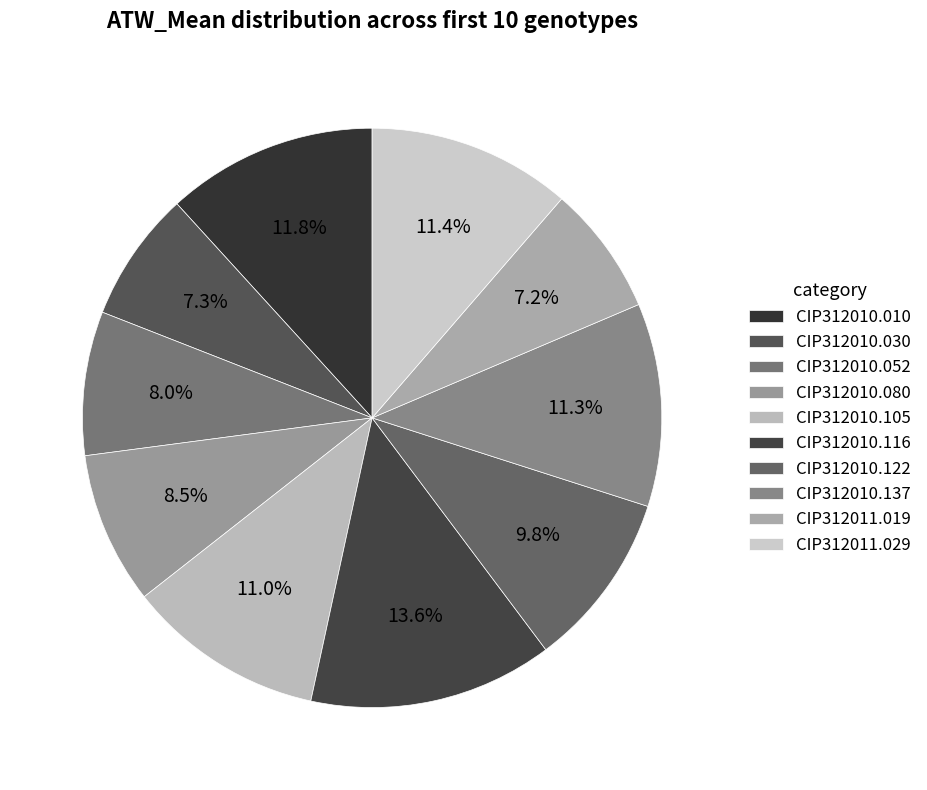

What percentage is NOT represented by CIP312010.105?

89.0%